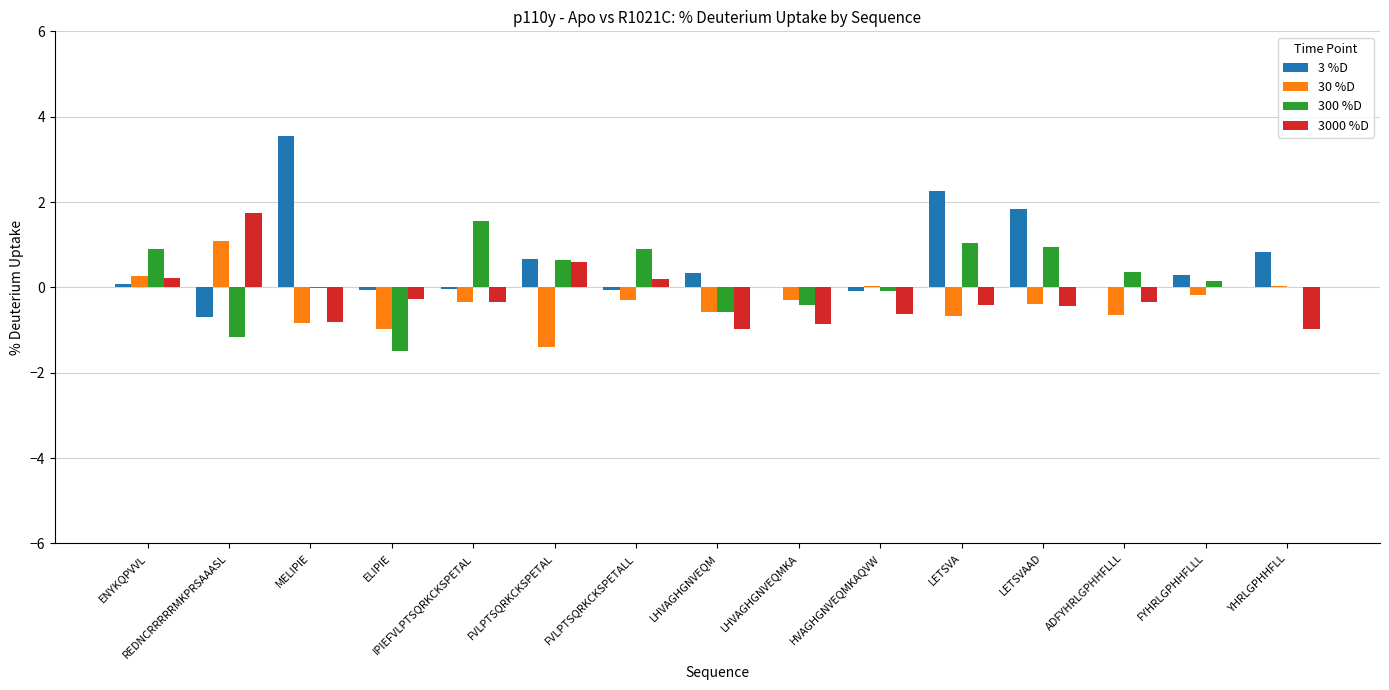

Is the value of 3000 %D at YHRLGPHHFLL greater than the value of 3 %D at LHVAGHGNVEQM?

No